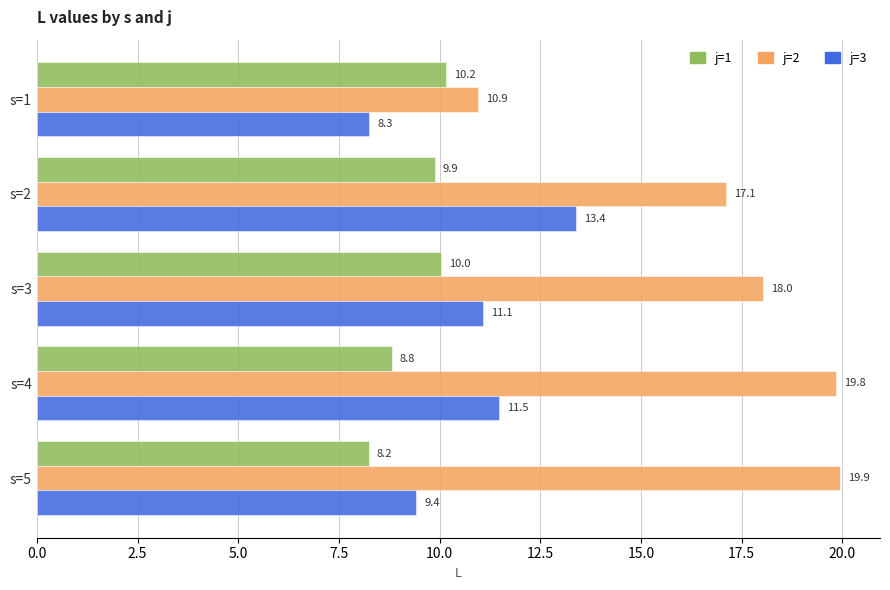

What is the smallest value displayed?

8.2